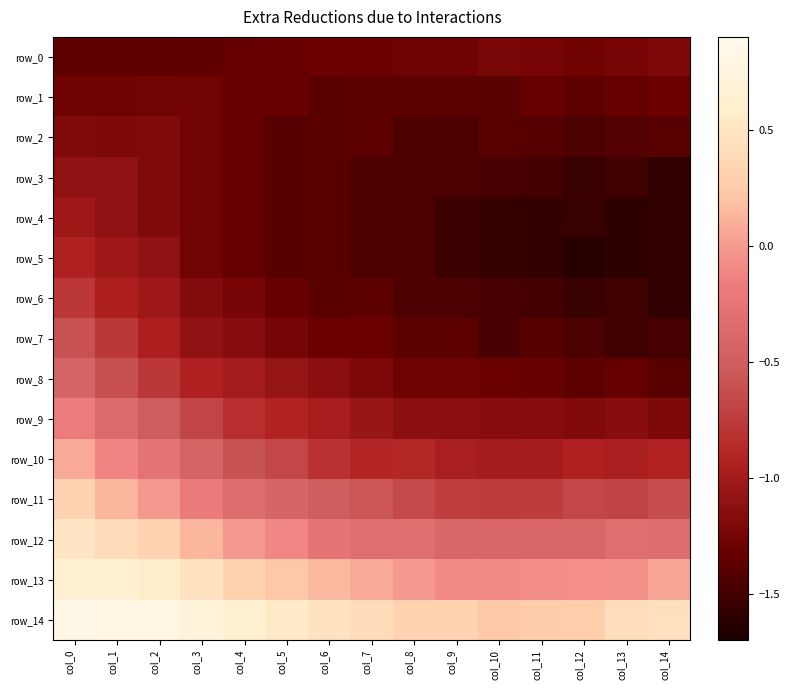

What is the sum of the row_10 values at col_2 and col_0?

-0.2